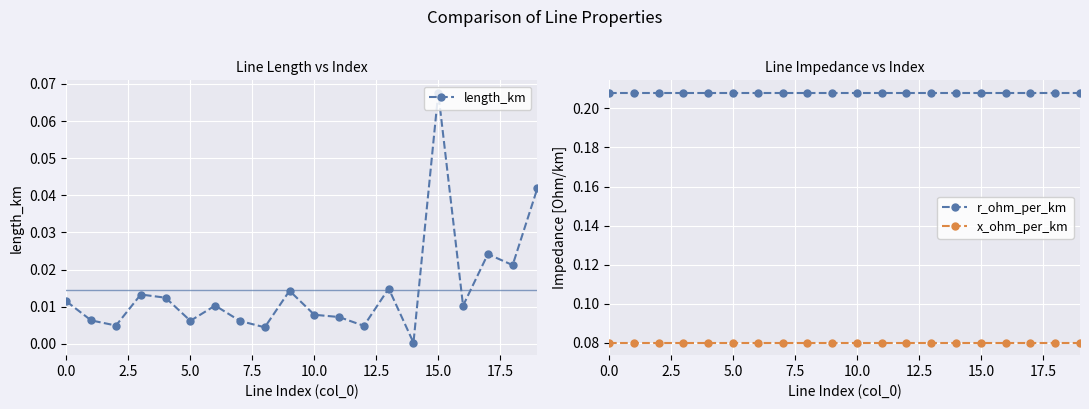

The r_ohm_per_km series shows 0.1 at 10.0. True or false?

False